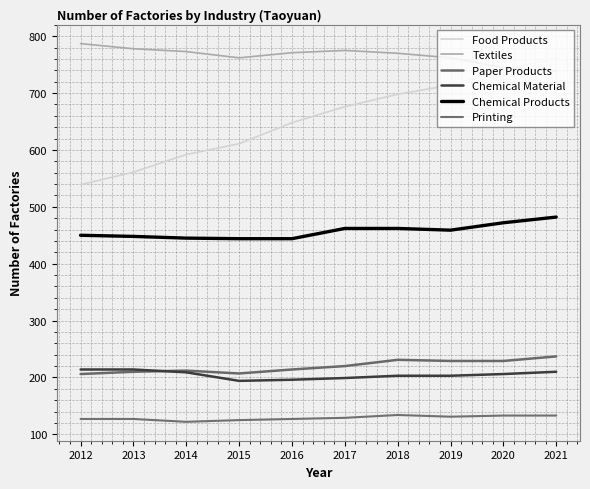

What is the total value across all series at 2017?

2461